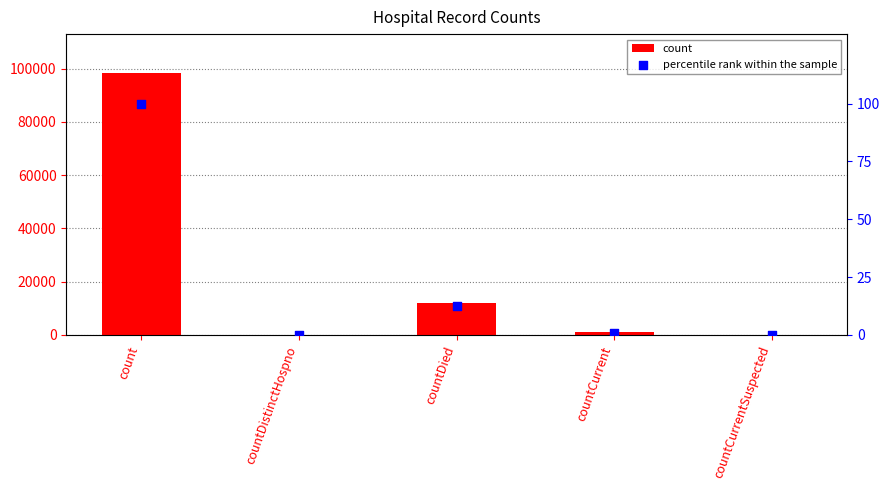

At which category is the sum across all series the highest?

count